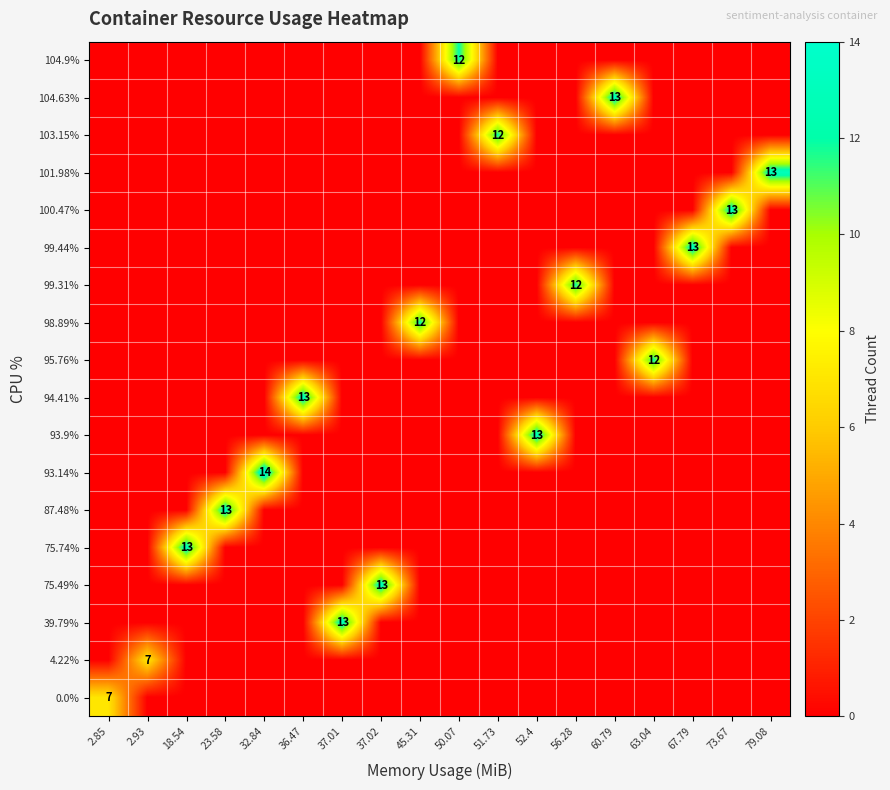

What is the maximum value for row_14?

13